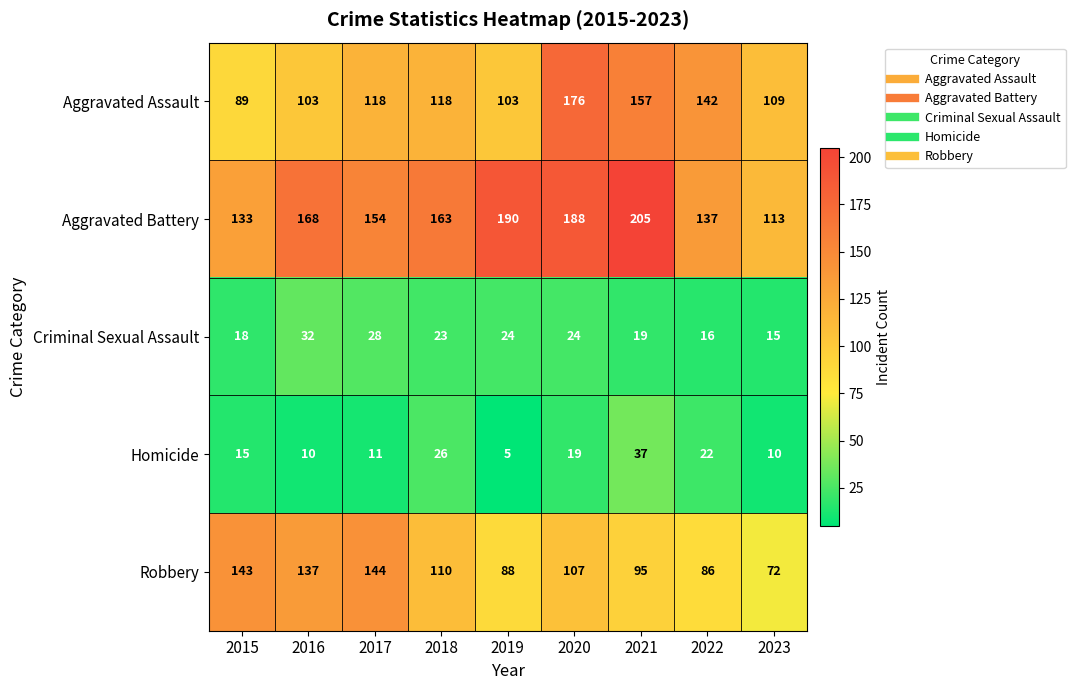

True or false: Aggravated Assault has a value of 143 at 2015.

False